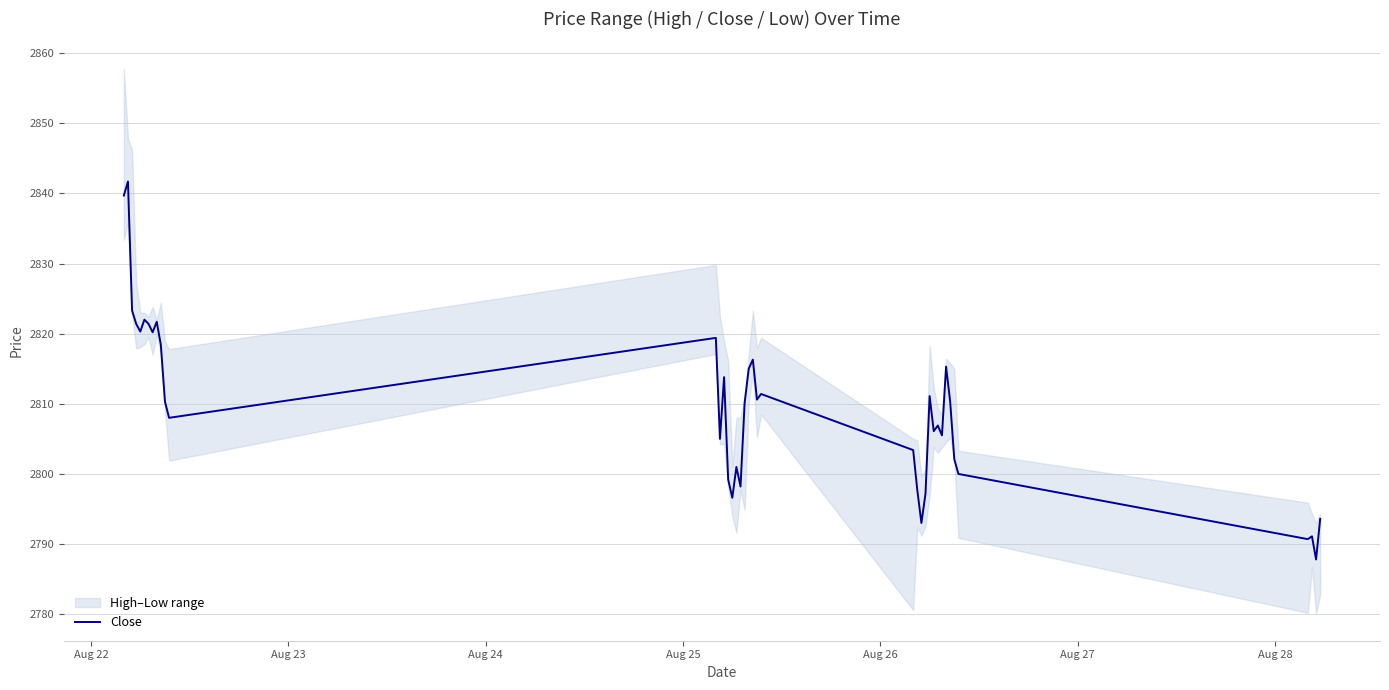

How many interior local valleys (lower than both neighbors) does the data have?

12